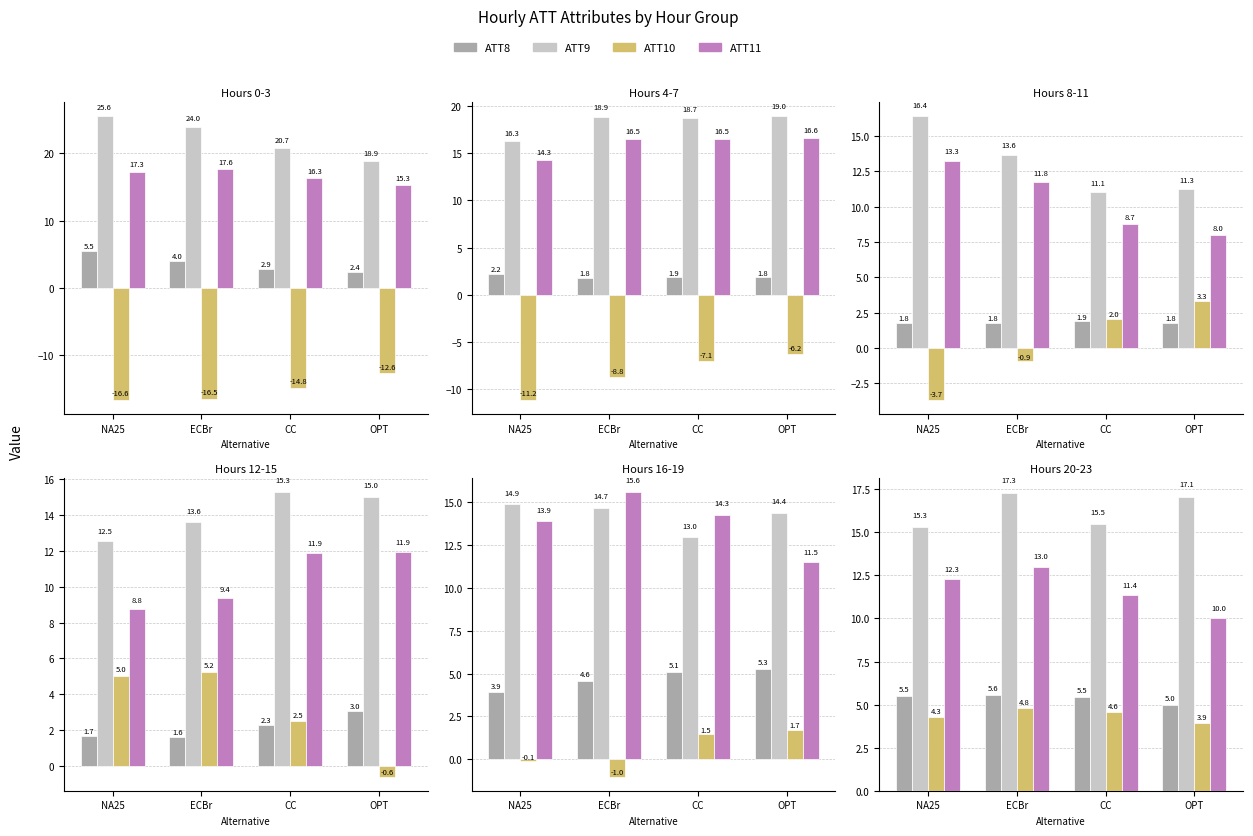

The value of ATT9 at CC is 15.5. True or false?

True